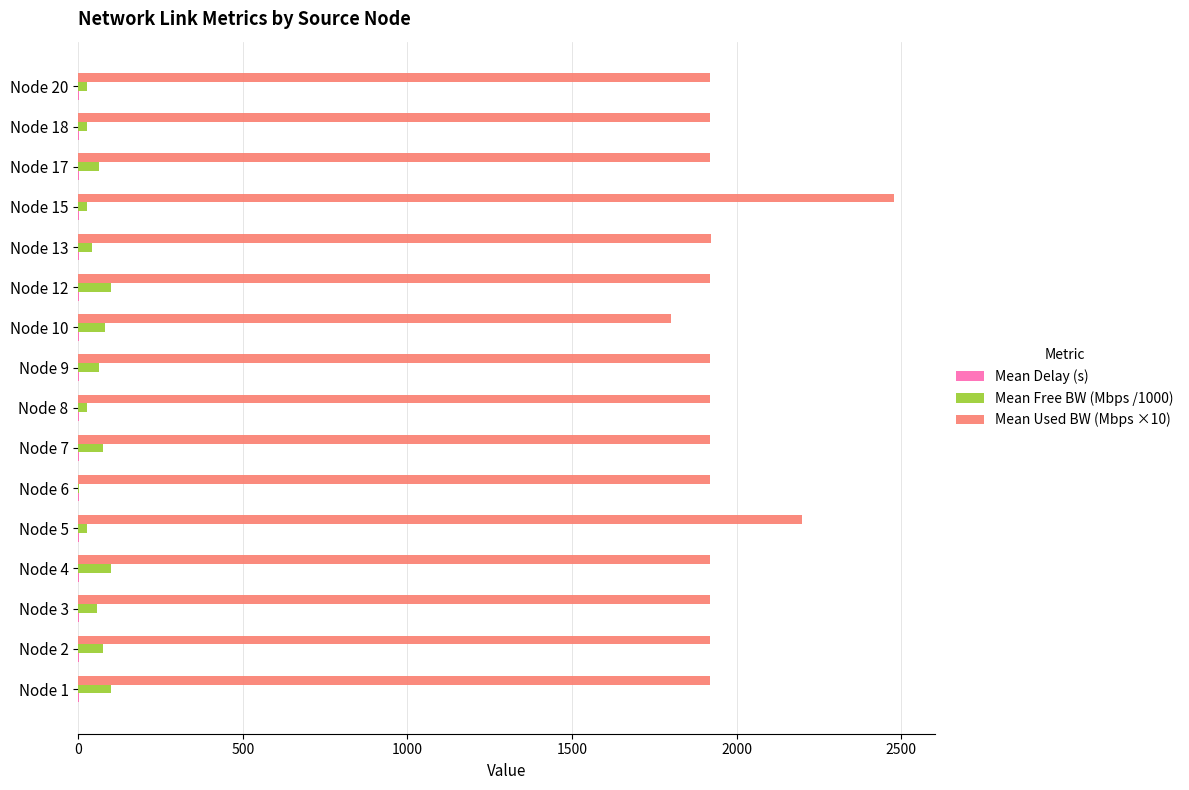

Which label corresponds to the largest value in the chart?

Node 15